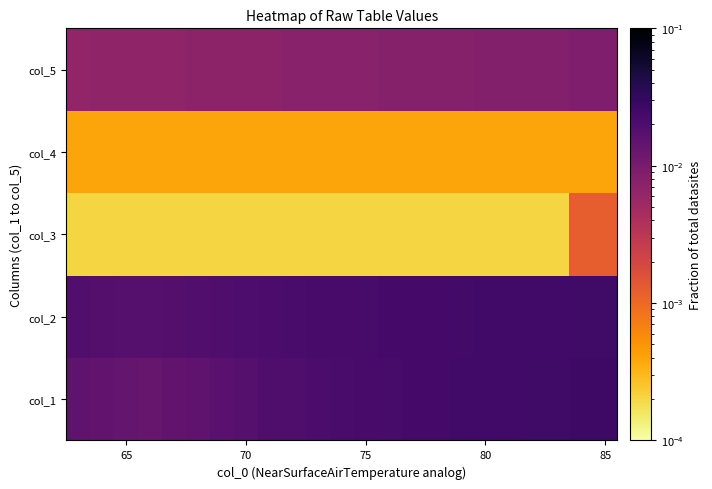

At how many categories does at least one series exceed 0?

20